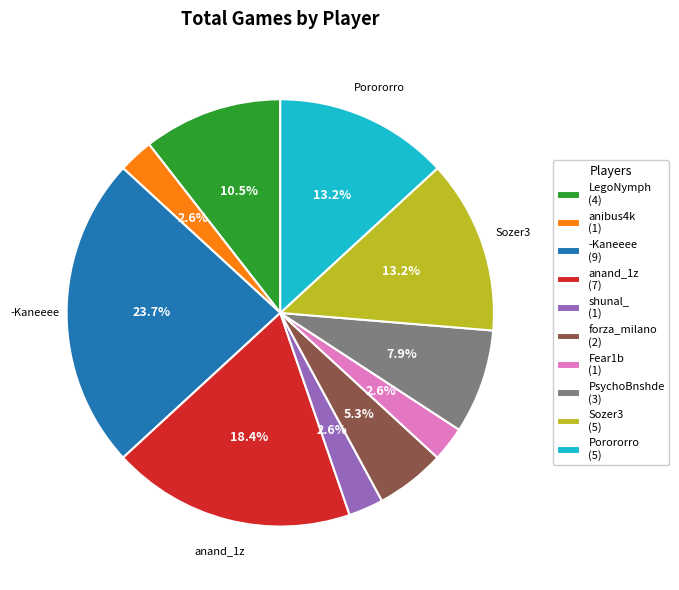

True or false: LegoNymph accounts for 17% of the total.

False